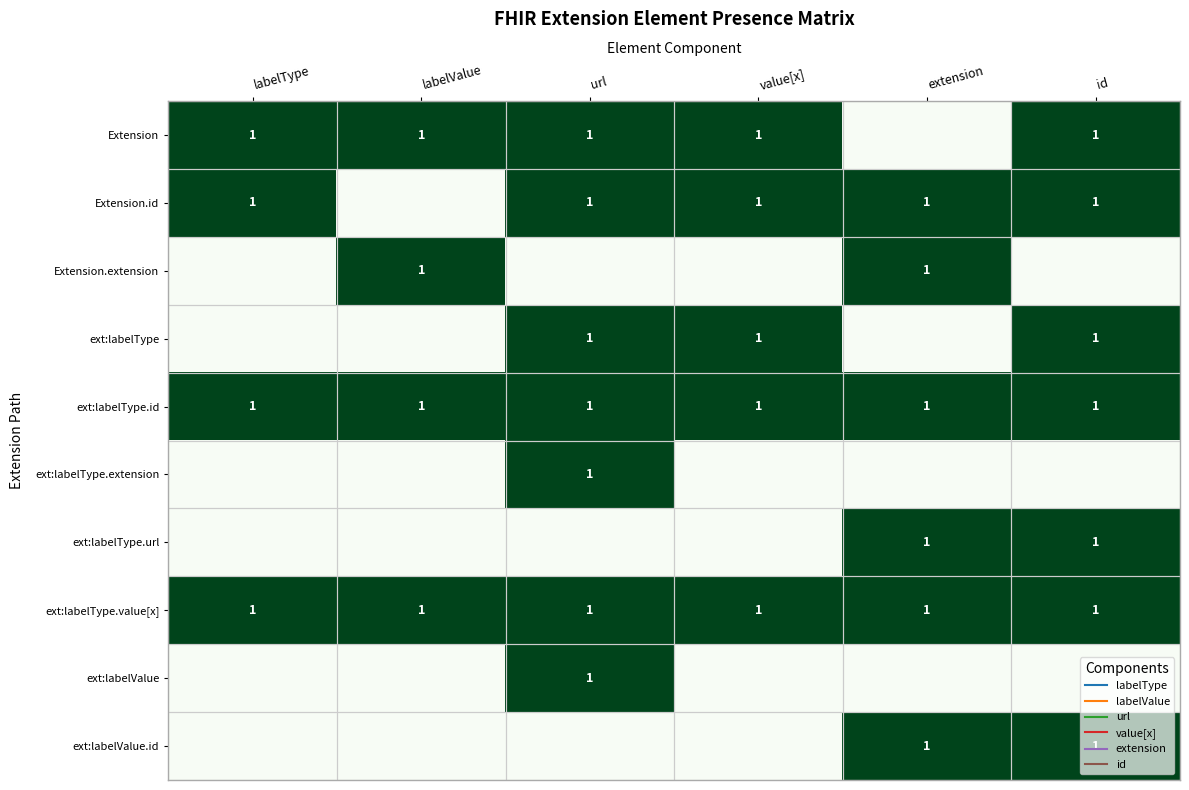

The value of ext:labelType.extension at id is -1. True or false?

False